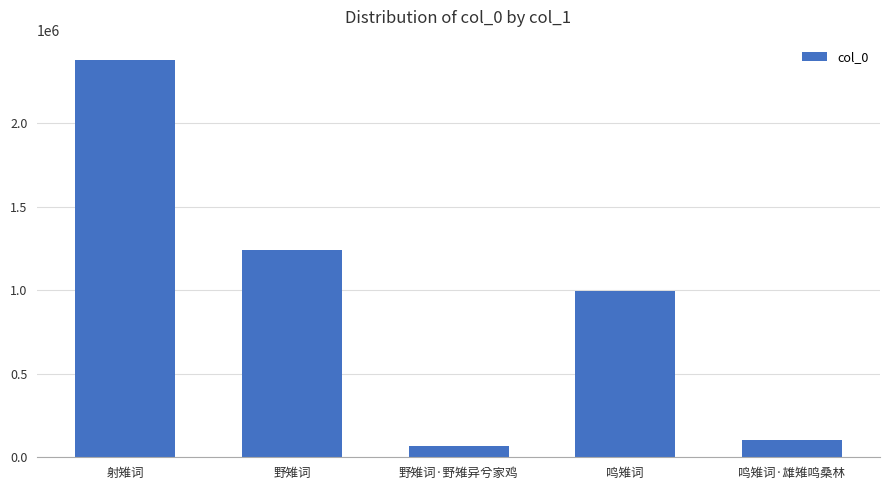

Approximately how many times larger is the value at 野雉词·野雉异兮家鸡 compared to 鸣雉词·雄雉鸣桑林?

0.7